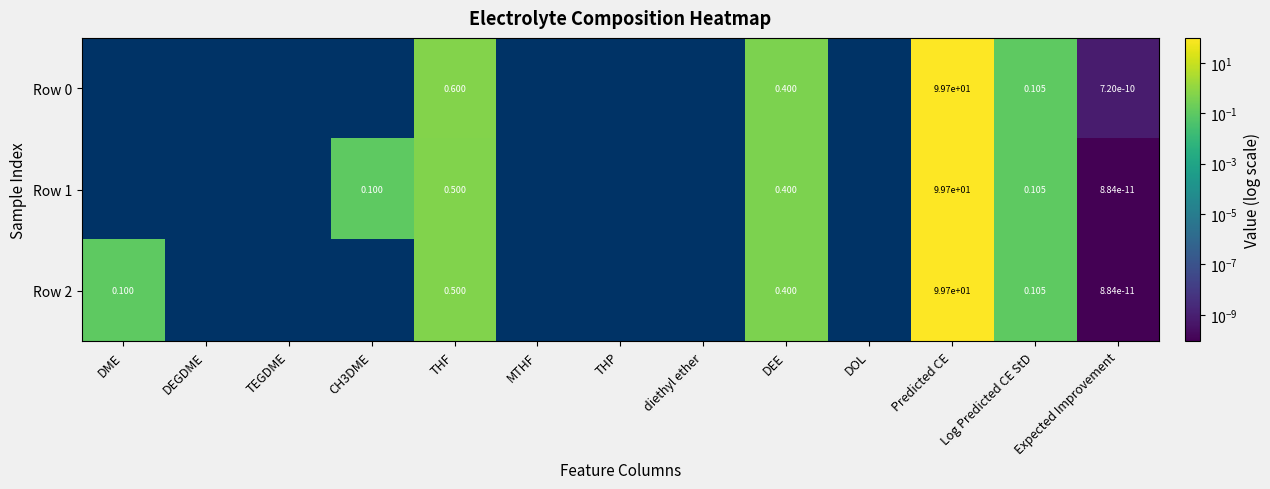

Is the value of Row 2 at DME greater than the value of Row 0 at Expected Improvement?

Yes